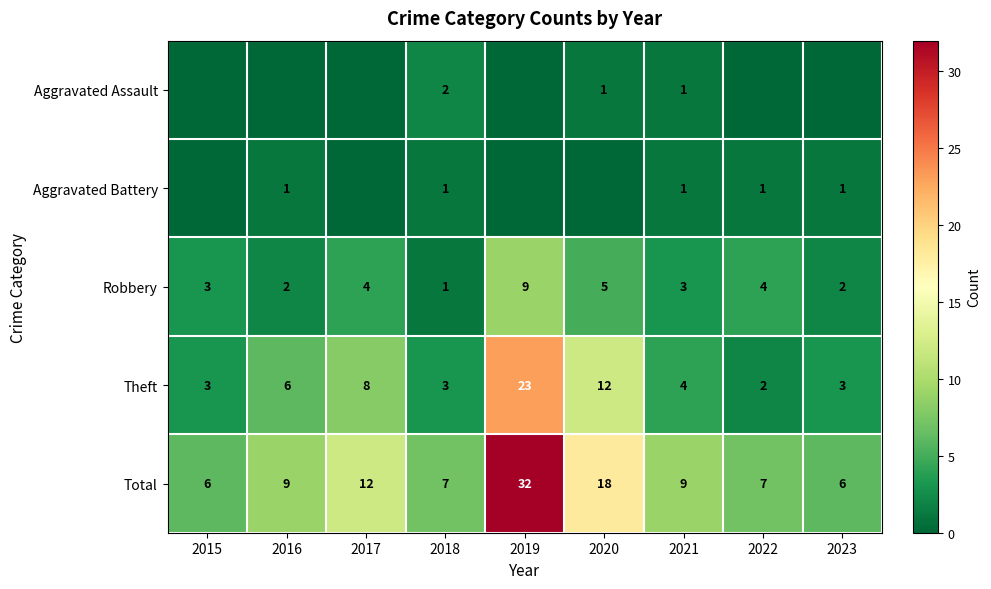

What is the maximum value for Total?

32